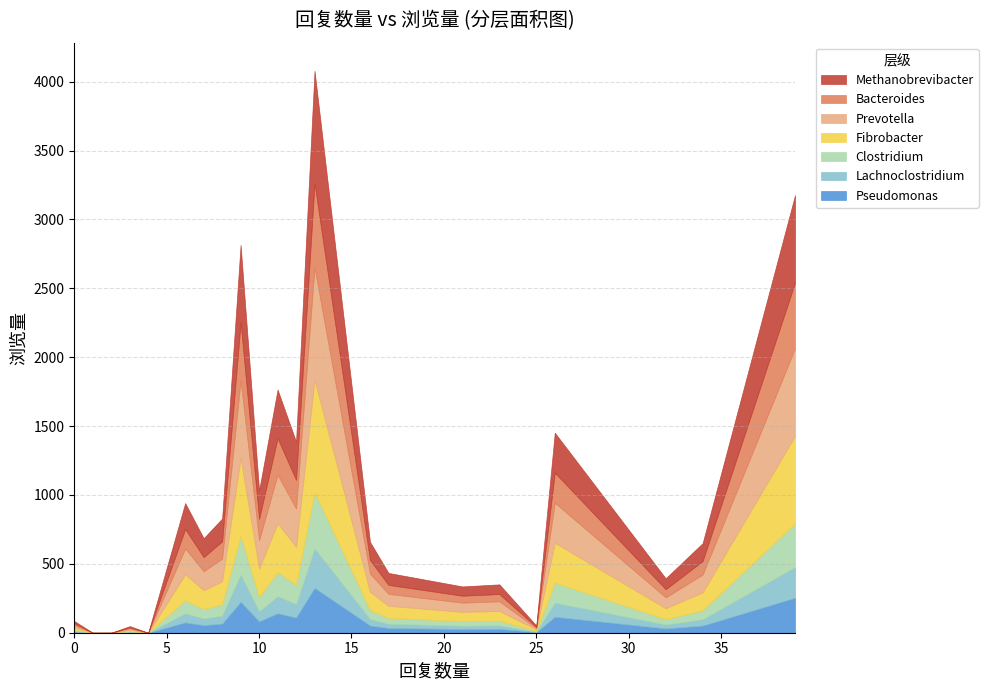

Read the value at 8, to the nearest 50.

850